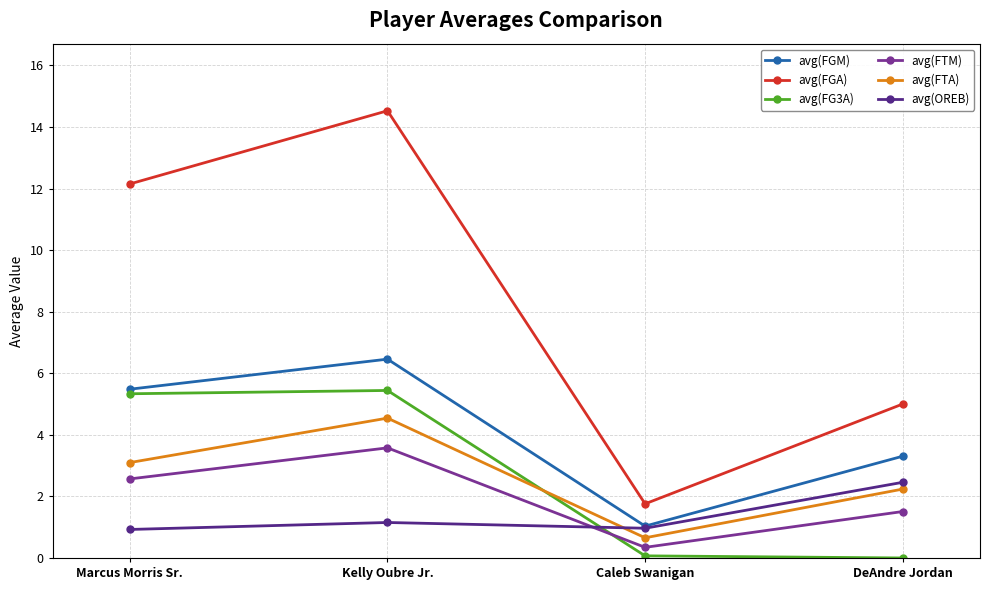

Read the avg(FGM) value at Kelly Oubre Jr..

6.5